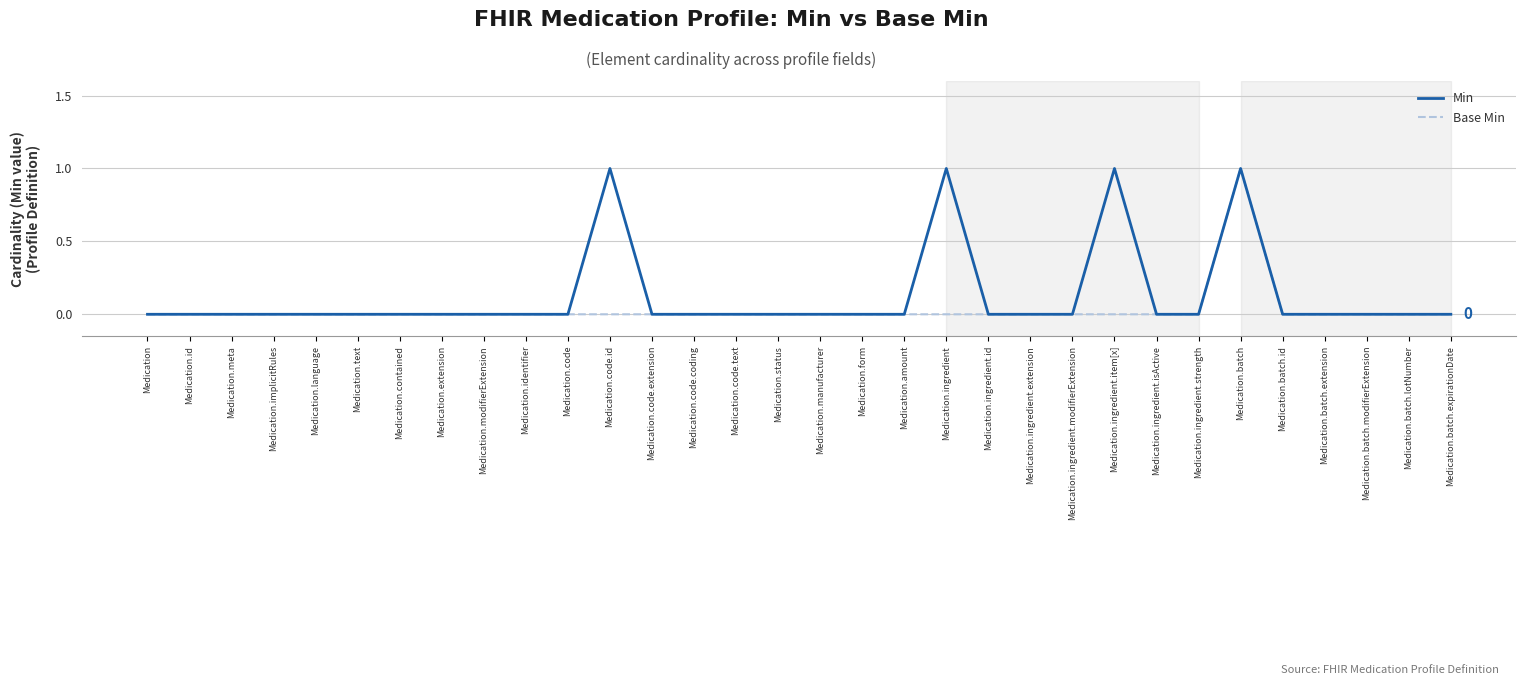

Between Medication.meta and Medication.ingredient, which series saw the biggest shift?

Min